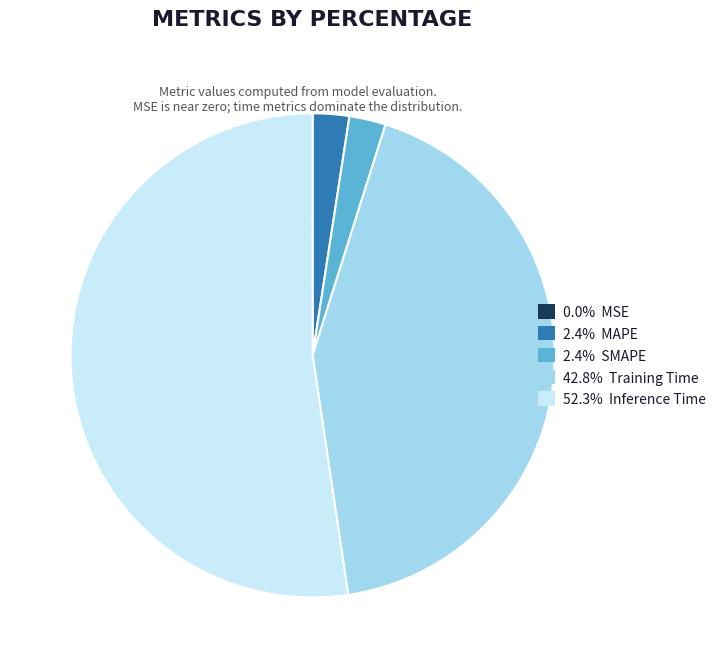

Is there a majority slice in this chart?

Yes